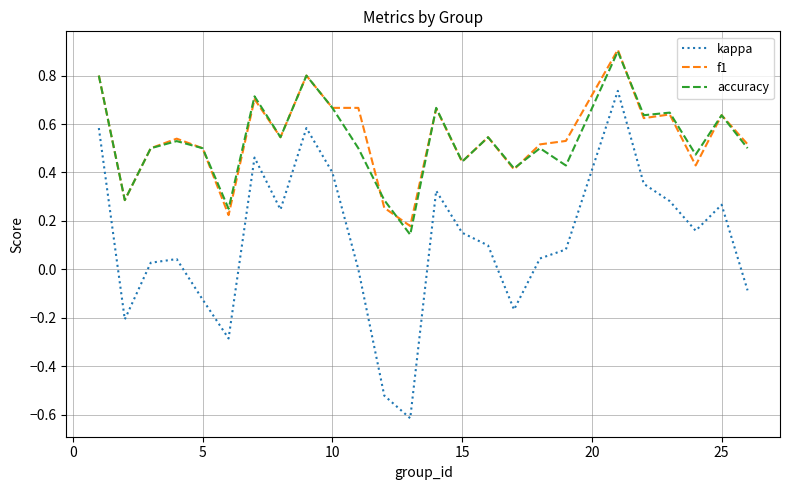

True or false: accuracy and kappa cross at least once.

False